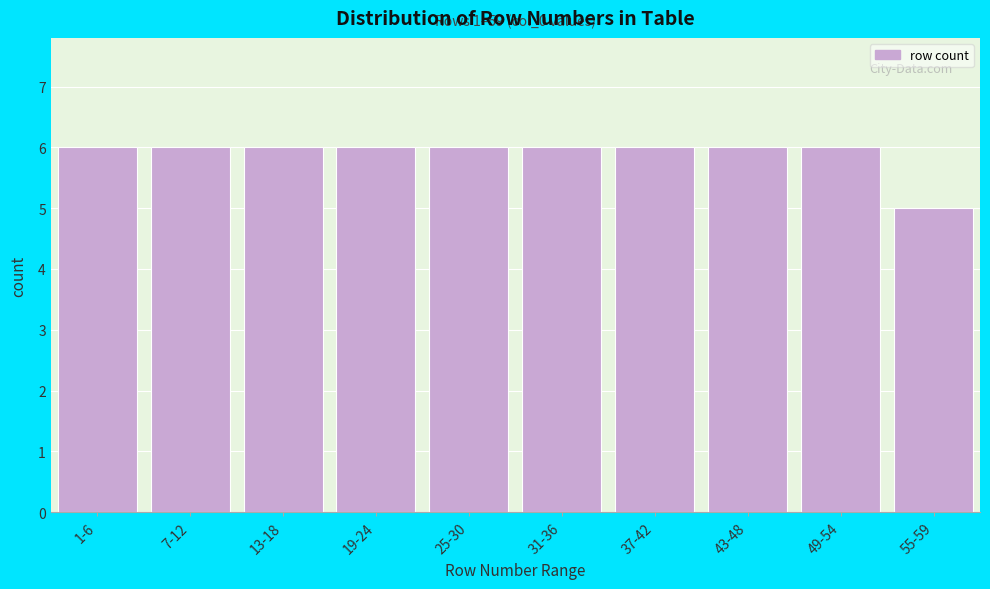

Reading right to left, list all the values displayed in this chart.

5	6	6	6	6	6	6	6	6	6